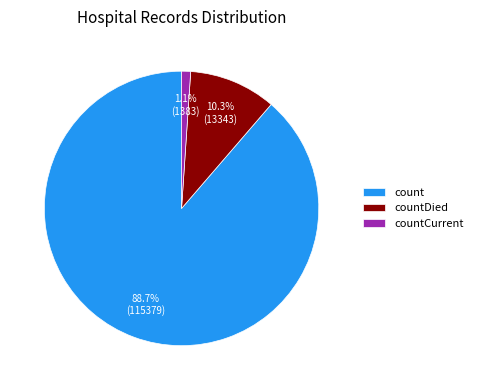

To the nearest percent, what percentage of the pie is count?

89%